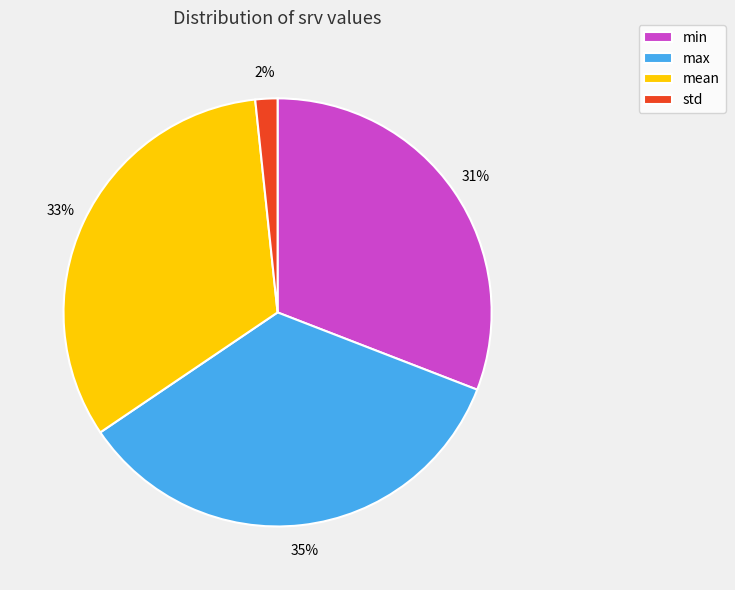

True or false: max accounts for 35% of the total.

True